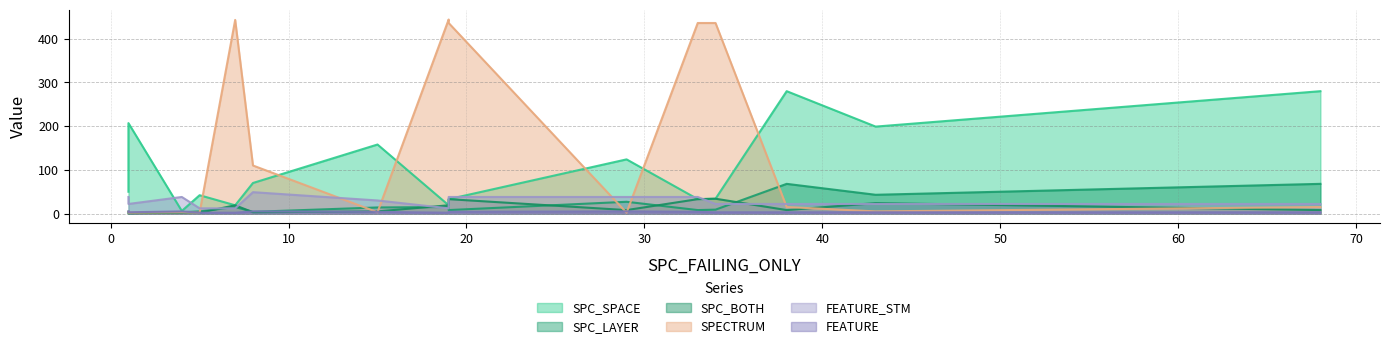

What is the difference between the FEATURE values at 29 and 34?

2